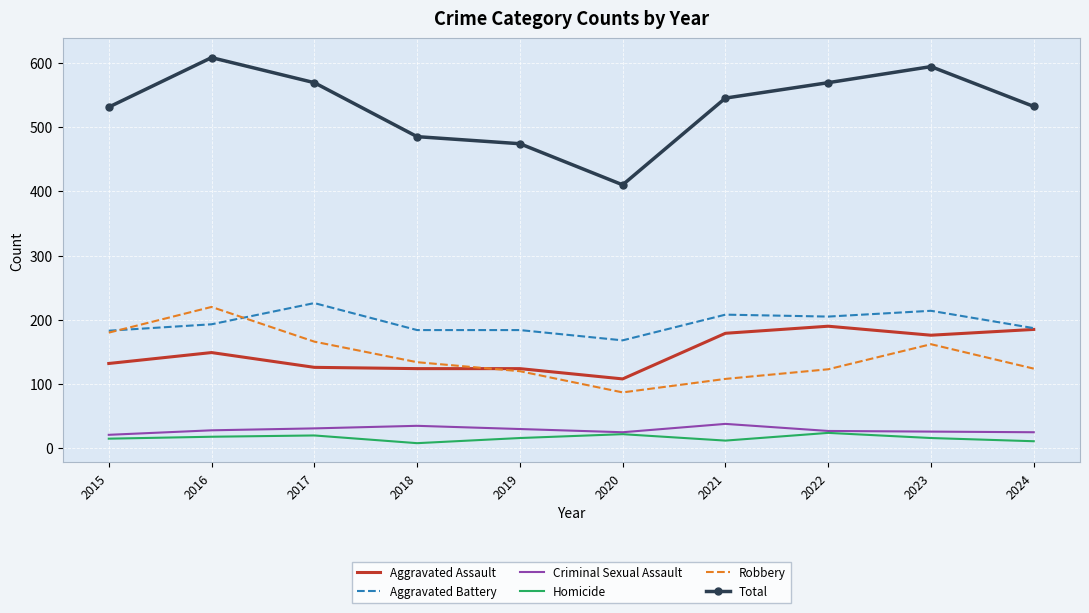

Where is the first local minimum for Total?

2020